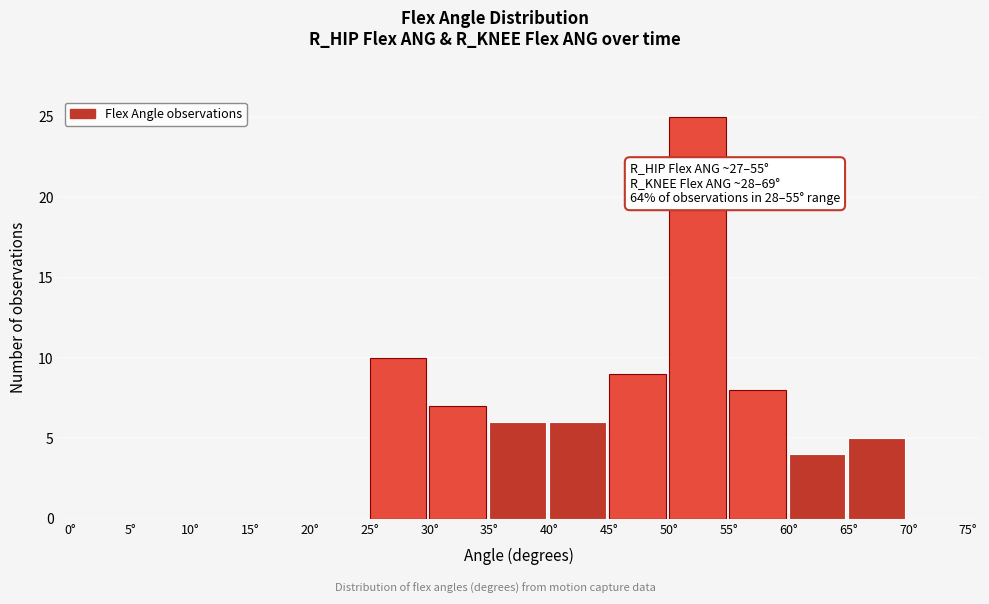

Over which range of the x-axis is the bar tallest?

50 to 55